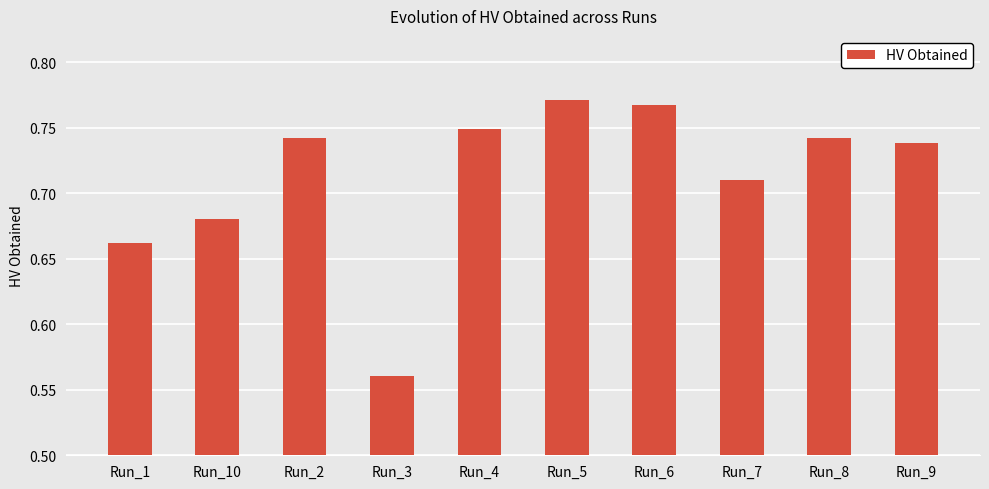

What is the label of the 10th bar from the right?

Run_1